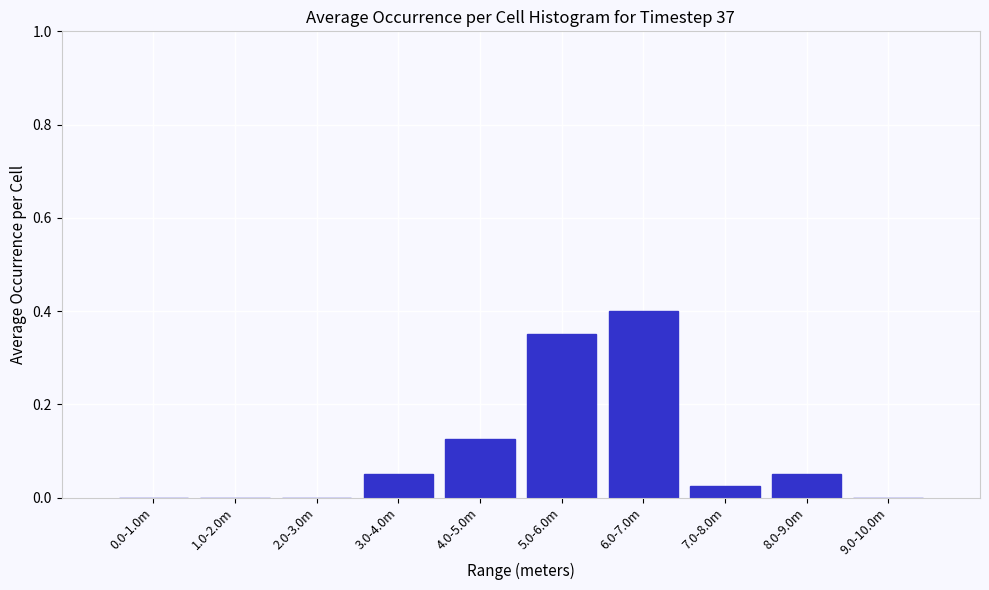

Which label corresponds to the largest value in the chart?

6.0-7.0m